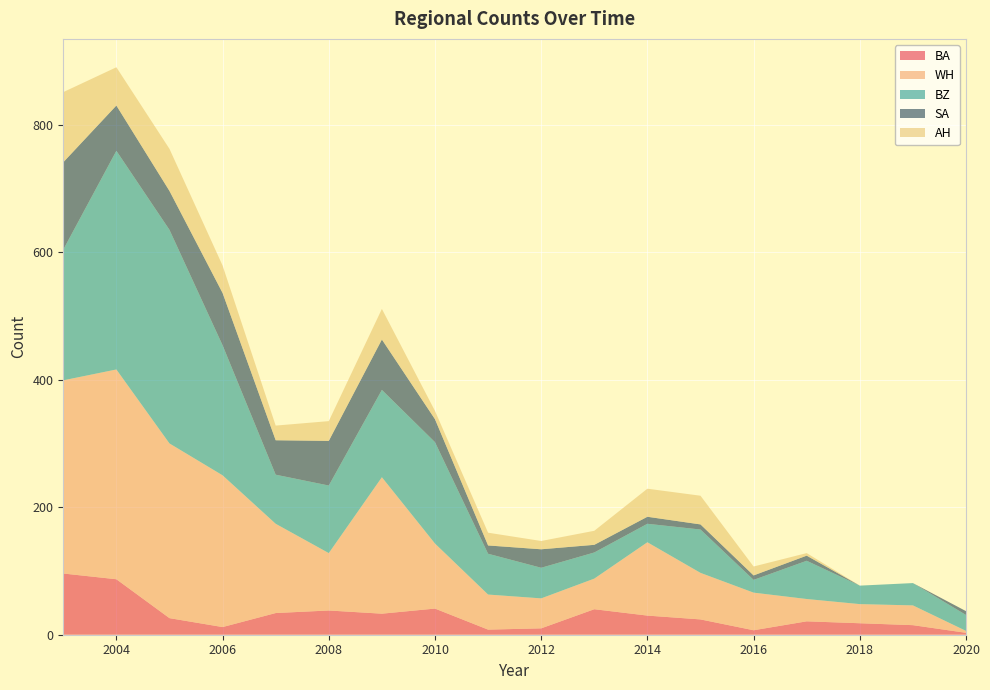

Reading left to right, what are all the values shown in this chart?

BA: 2003=96	2004=87	2005=26	2006=12	2007=34	2008=38	2009=33	2010=41	2011=8	2012=10	2013=40	2014=30	2015=24	2016=7	2017=21	2018=18	2019=15	2020=3
WH: 2003=303	2004=329	2005=274	2006=238	2007=140	2008=90	2009=214	2010=102	2011=55	2012=47	2013=48	2014=115	2015=73	2016=59	2017=35	2018=30	2019=31	2020=3
BZ: 2003=205	2004=343	2005=335	2006=204	2007=77	2008=106	2009=137	2010=159	2011=64	2012=48	2013=41	2014=29	2015=68	2016=20	2017=60	2018=29	2019=35	2020=25
SA: 2003=137	2004=71	2005=61	2006=82	2007=54	2008=70	2009=79	2010=36	2011=13	2012=29	2013=12	2014=11	2015=8	2016=7	2017=8	2018=0	2019=0	2020=6
AH: 2003=110	2004=60	2005=66	2006=43	2007=23	2008=31	2009=48	2010=13	2011=20	2012=13	2013=22	2014=44	2015=45	2016=14	2017=4	2018=0	2019=0	2020=0